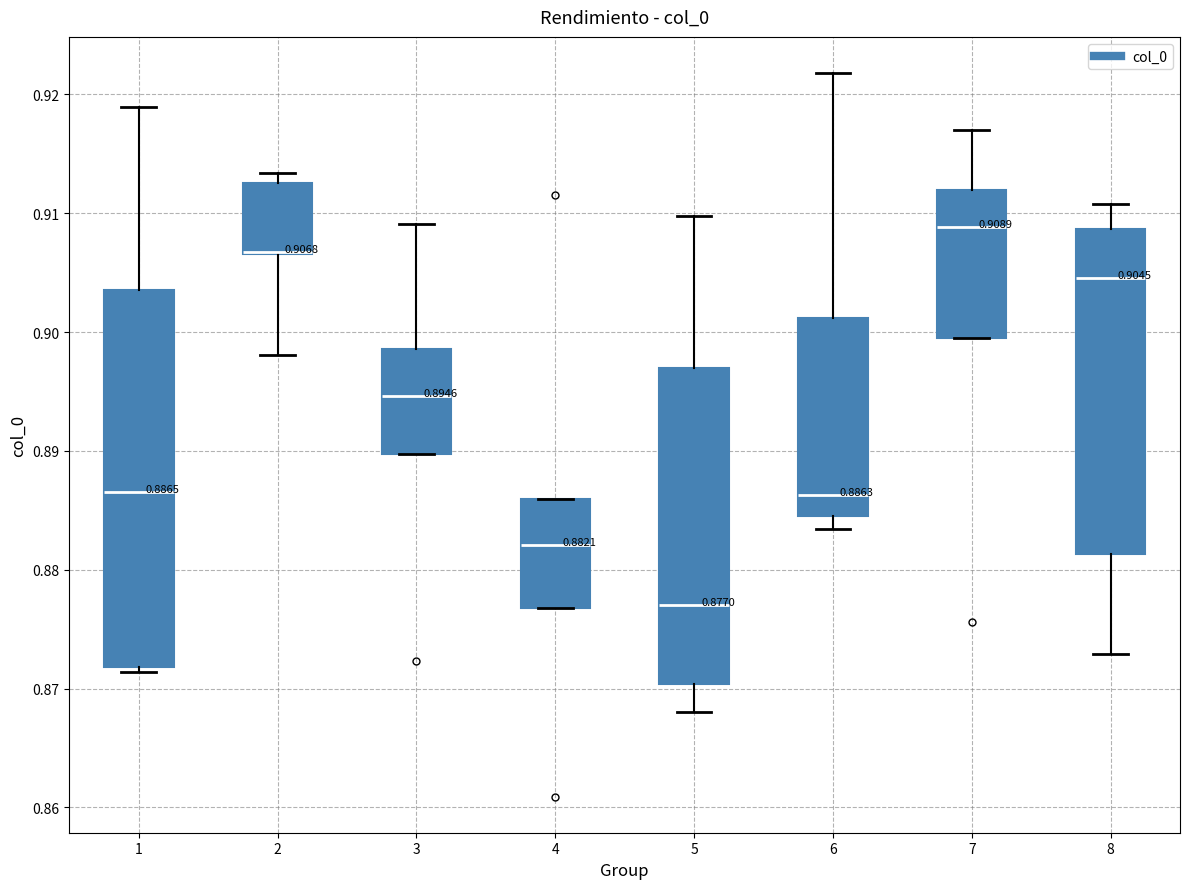

Comparing the boxes themselves (not the whiskers), which one is the tallest?

1